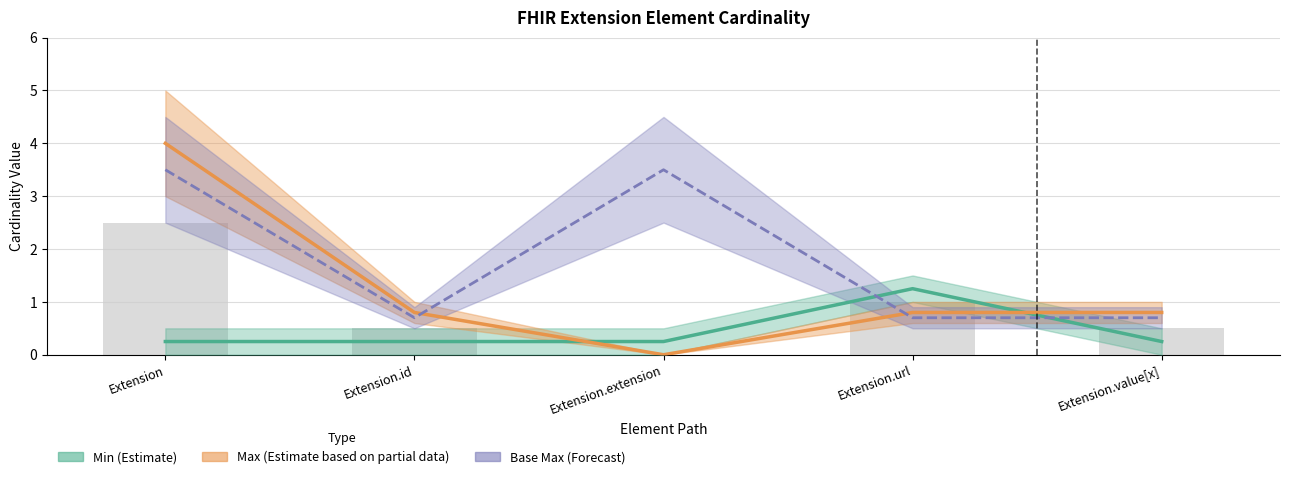

What is the sum of the Max (Partial Estimate) values at Extension.id and Extension.url?

1.6